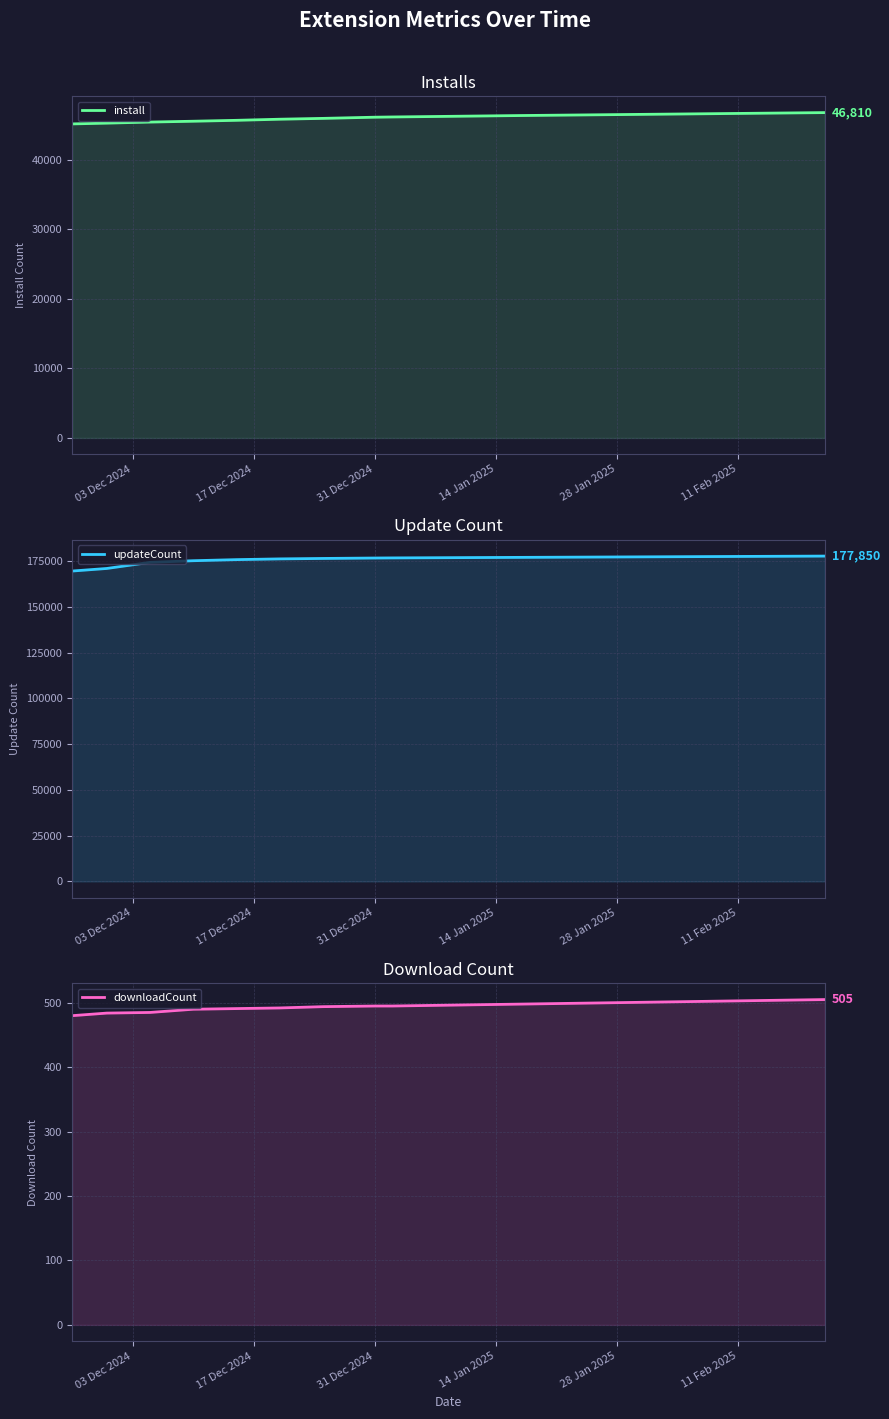

Which series has the largest total across all categories?

updateCount